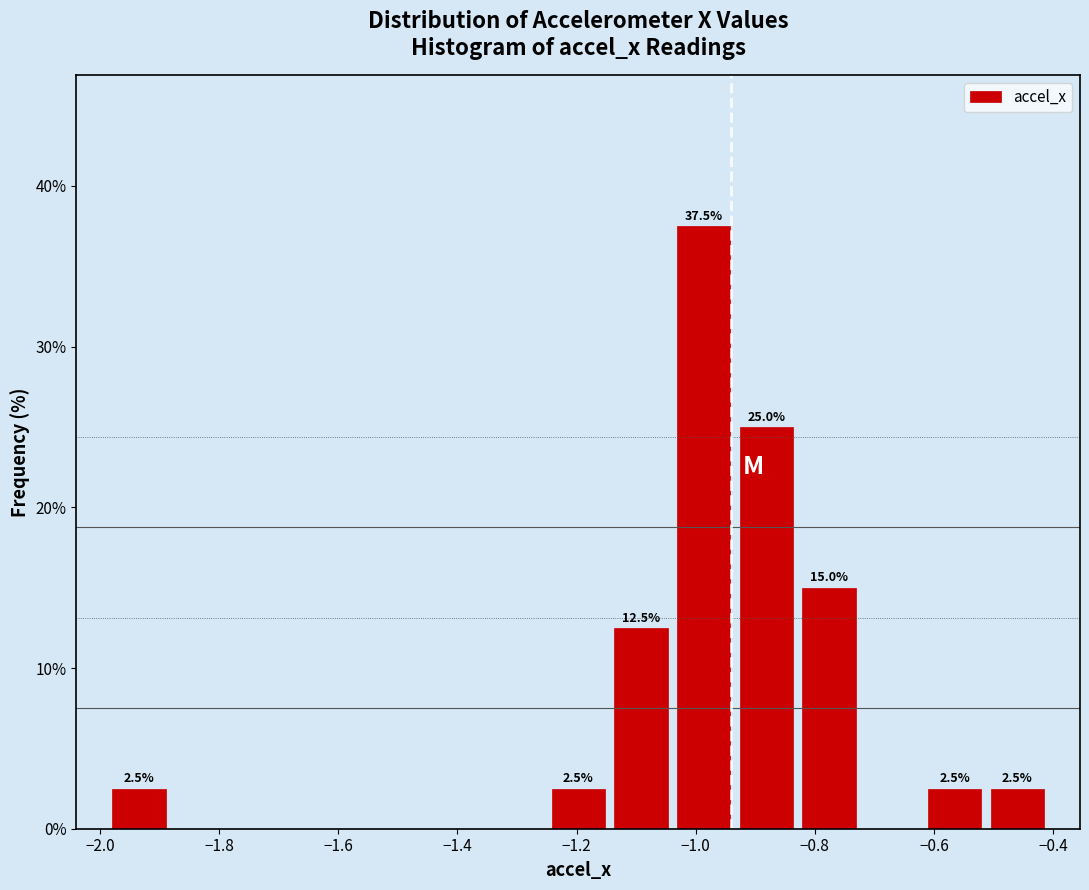

Which range on the x-axis has the tallest bar?

-1.04 to -0.94